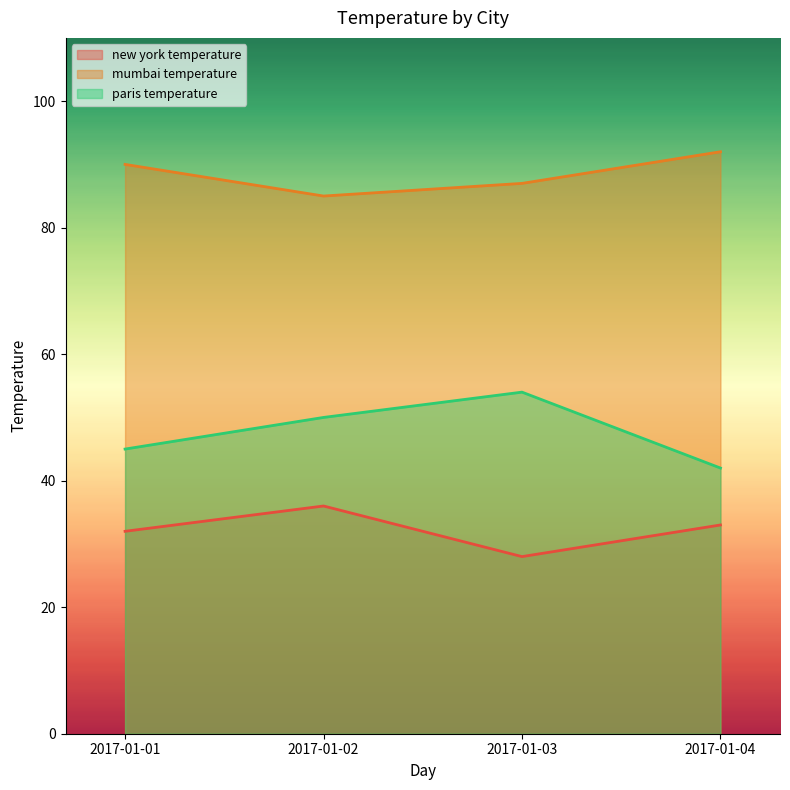

True or false: paris temperature and new york temperature intersect in this chart.

False